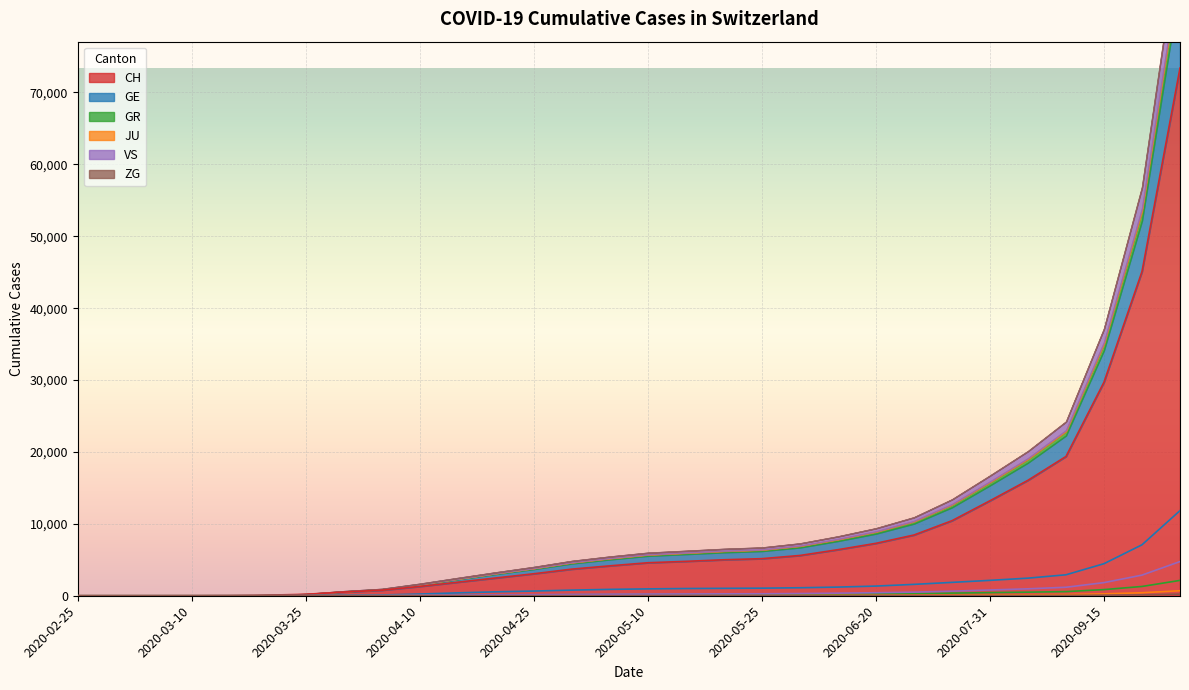

Which series changed the most between 2020-03-31 and 2020-07-15?

CH